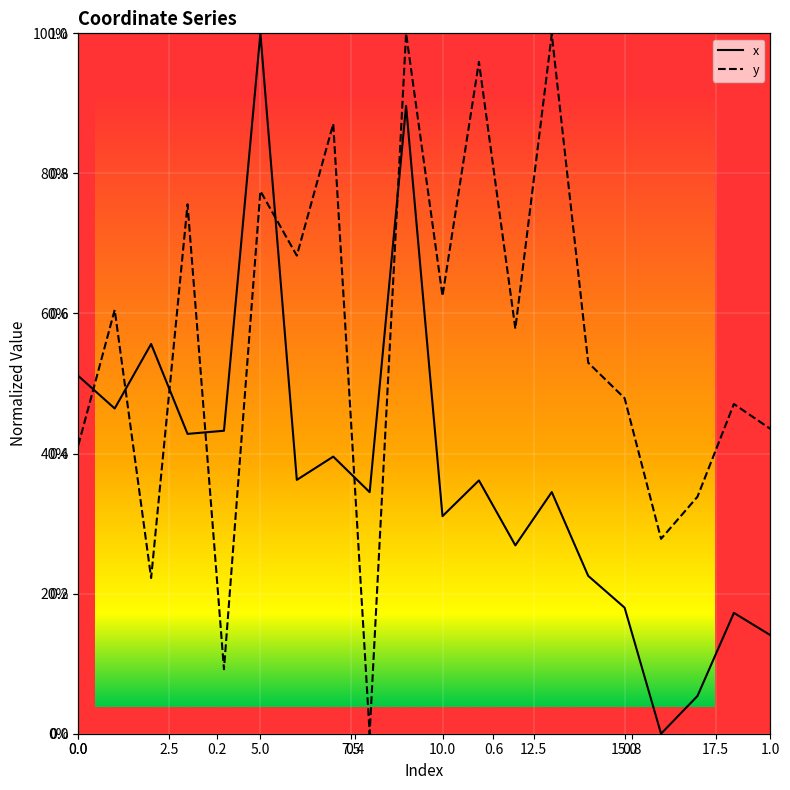

What is the difference between the y values at 16 and 17?

0.1